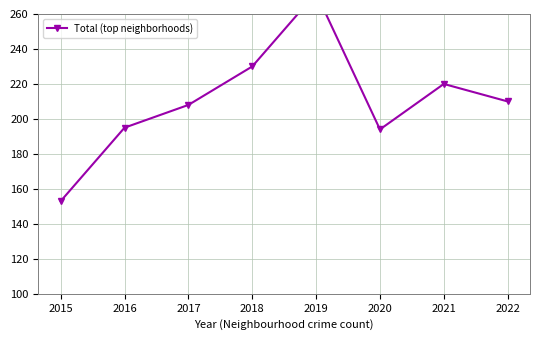

Is it true that the value at 2018 is 321?

False